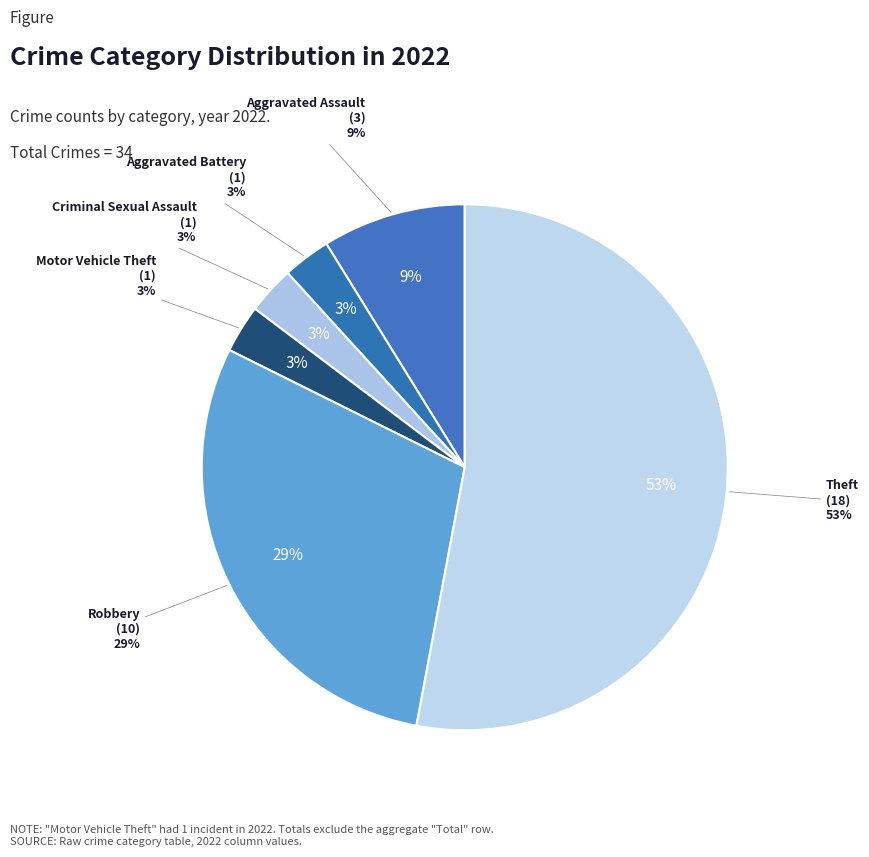

Which has a higher value, Robbery or Theft?

Theft